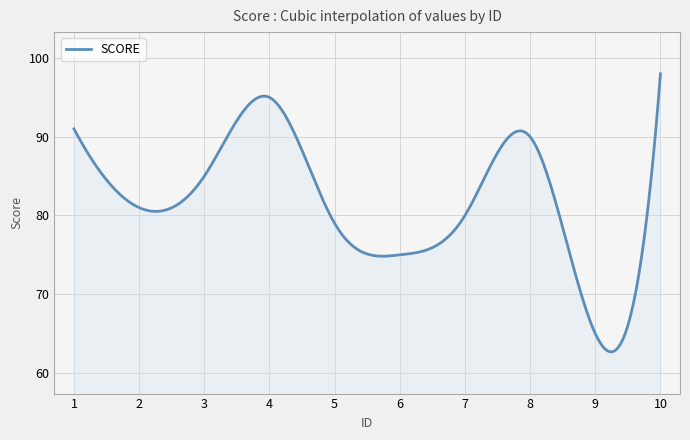

What is the greatest value displayed?

98.0